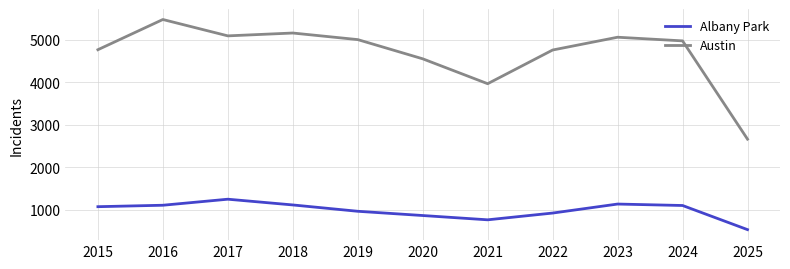

List the series in order of their overall mean, lowest first.

Albany Park, Austin